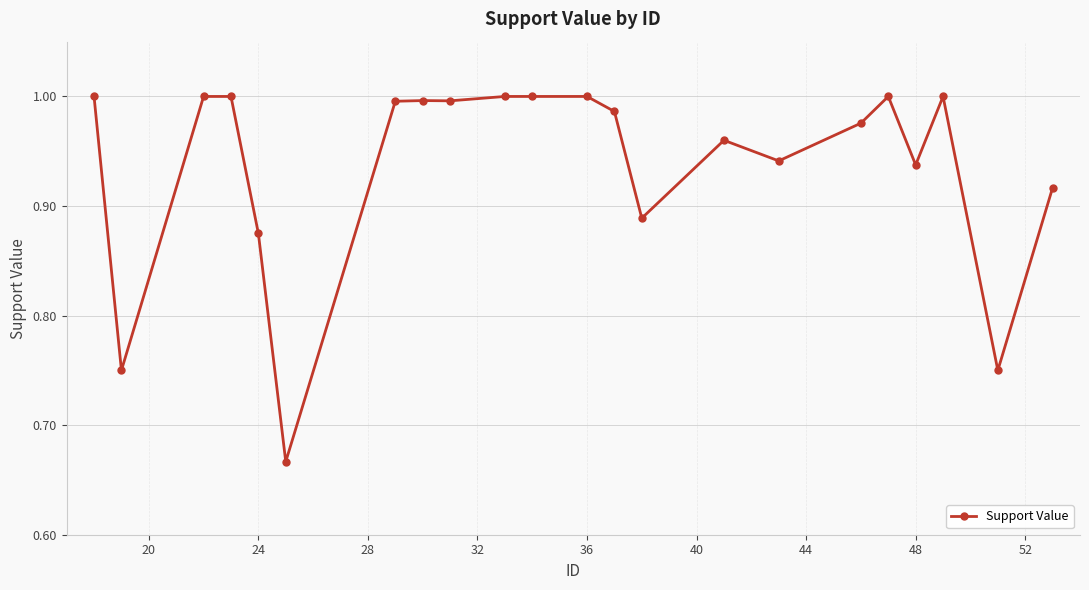

What is the sum of all values?

20.6